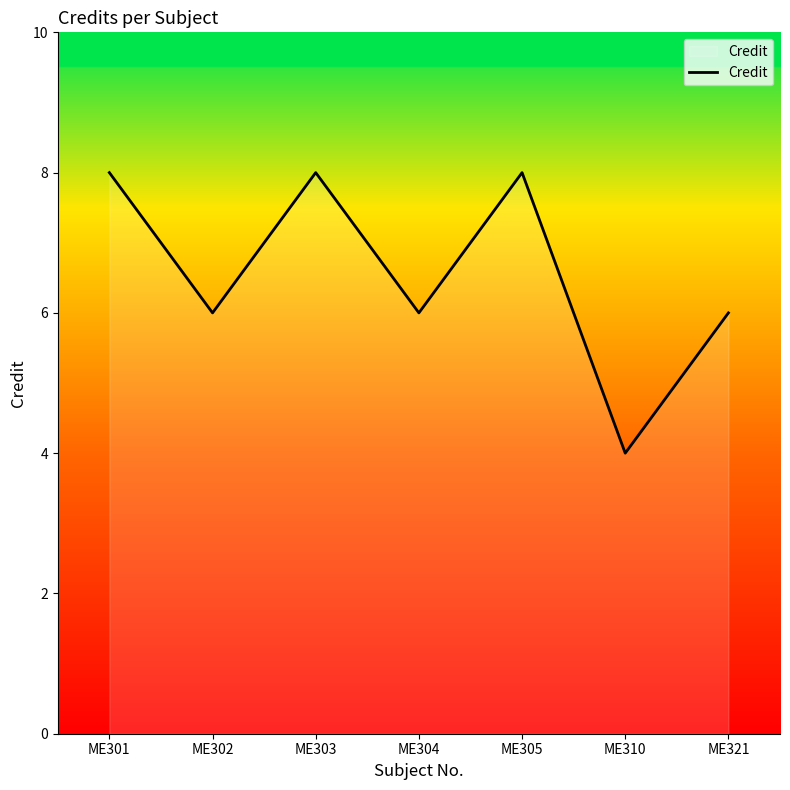

Does the chart display data point markers on the line(s)?

No